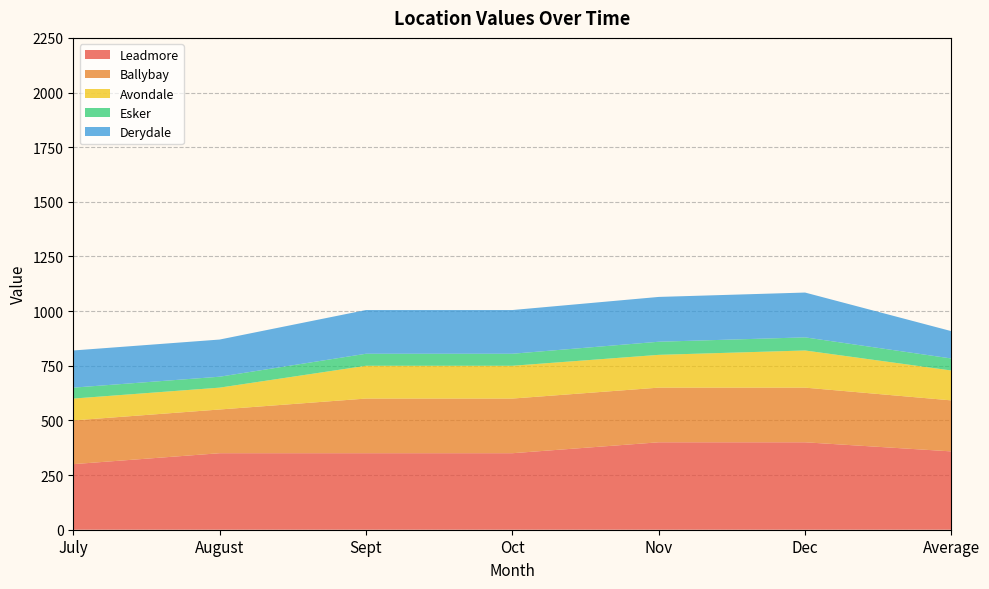

Reading left to right, extract all data points from this chart.

Leadmore: 300.0	350.0	350.0	350.0	400.0	400.0	358.3
Ballybay: 200.0	200.0	250.0	250.0	250.0	250.0	233.3
Avondale: 100.0	100.0	150.0	150.0	150.0	170.0	136.7
Esker: 50.0	50.0	55.0	55.0	60.0	60.0	55.0
Derydale: 170.0	170.0	200.0	200.0	205.0	205.0	125.0